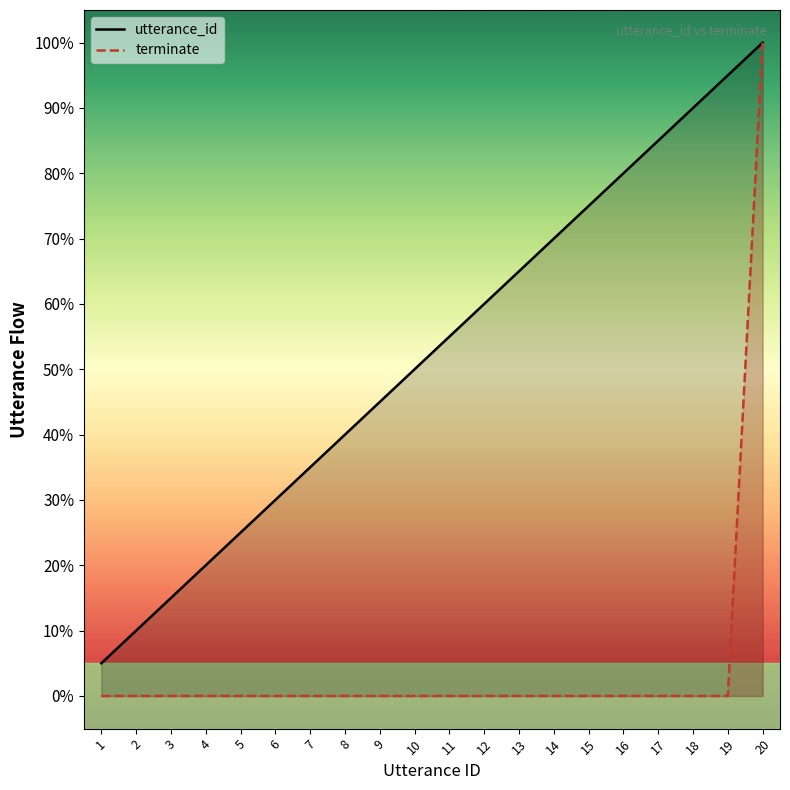

True or false: terminate and utterance_id intersect in this chart.

False